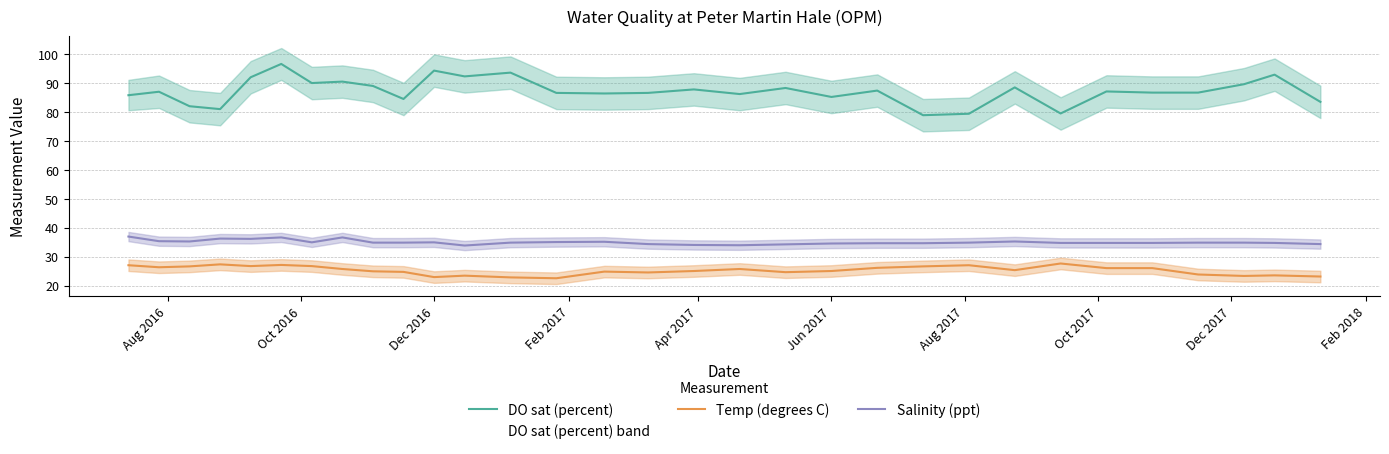

True or false: DO sat (percent) and Salinity (ppt) cross at least once.

False